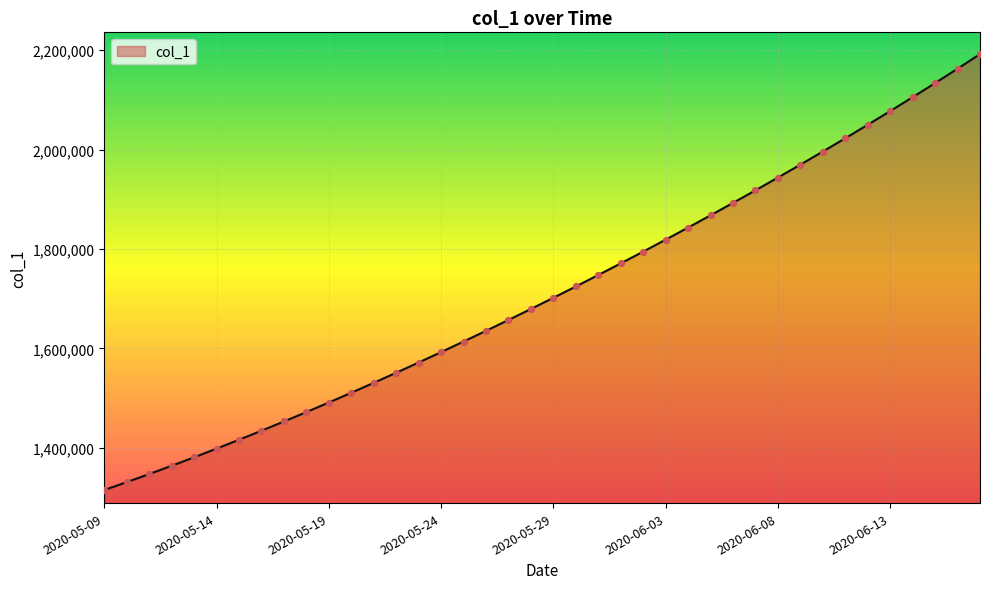

What is the minimum value shown in the chart?

1315099.0